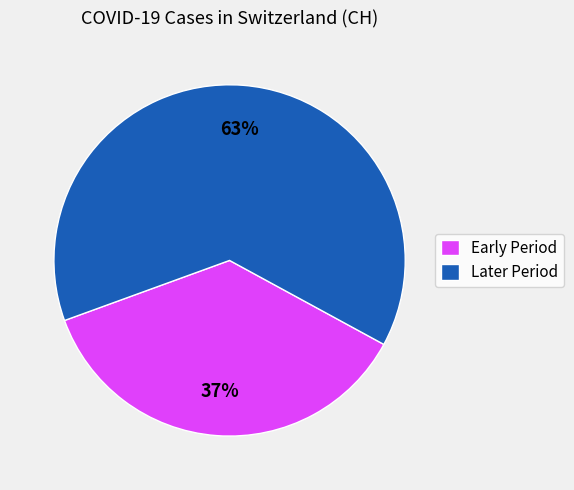

To the nearest percent, what is the average slice percentage?

50%